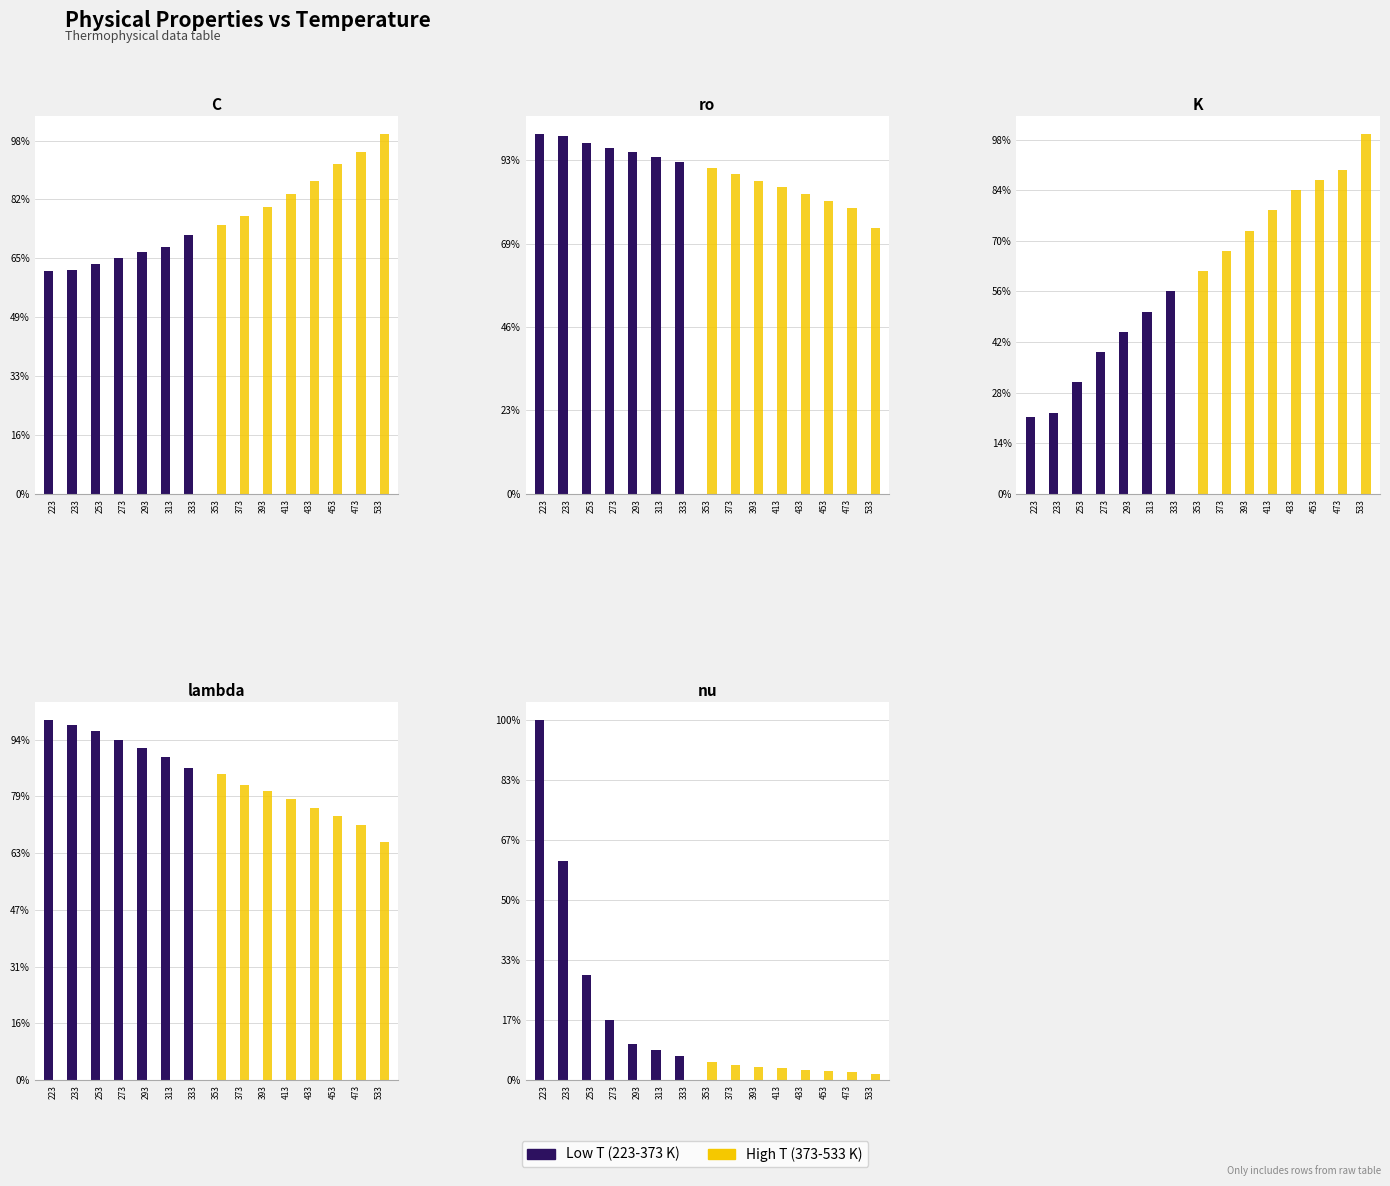

Which label corresponds to the smallest value in the chart?

533